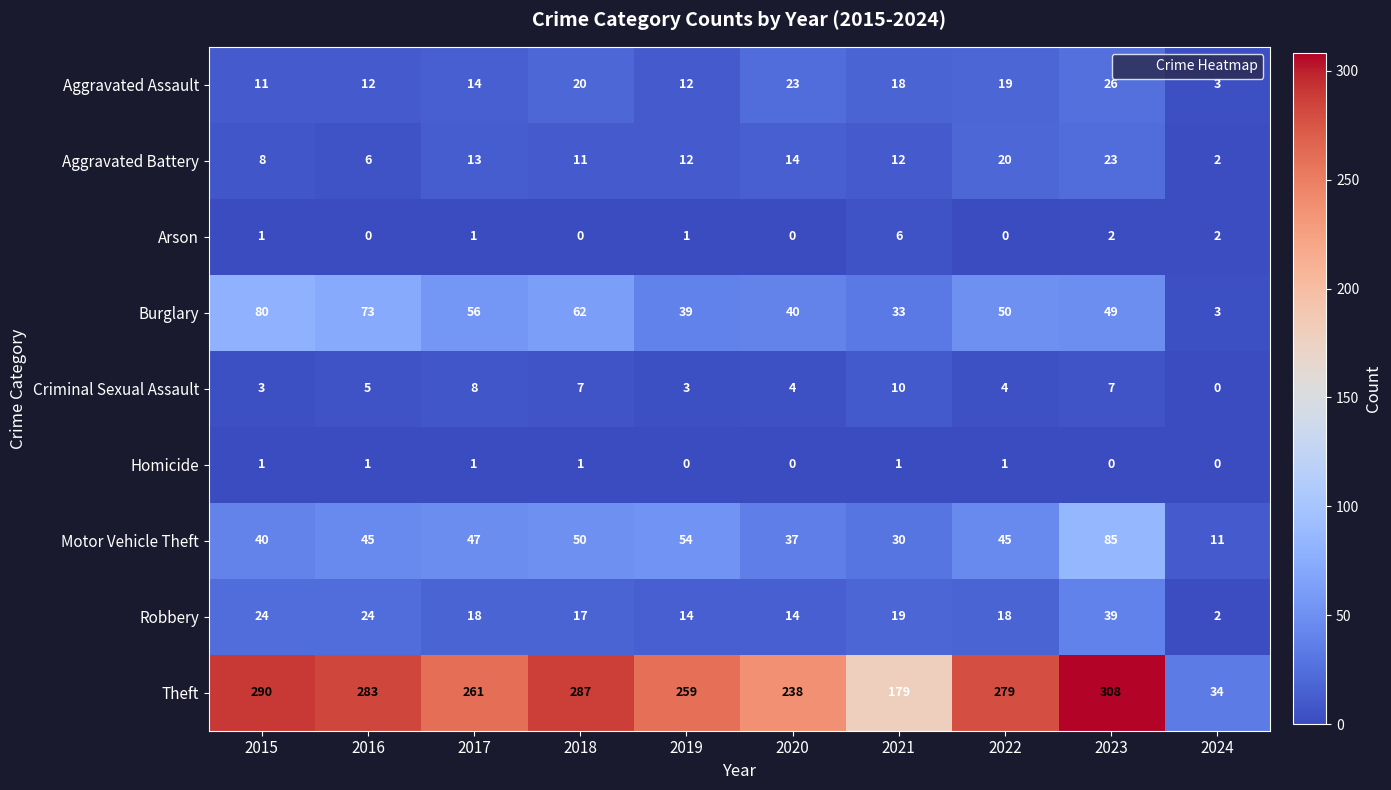

Read the Motor Vehicle Theft value at 2017, to the nearest 10.

50